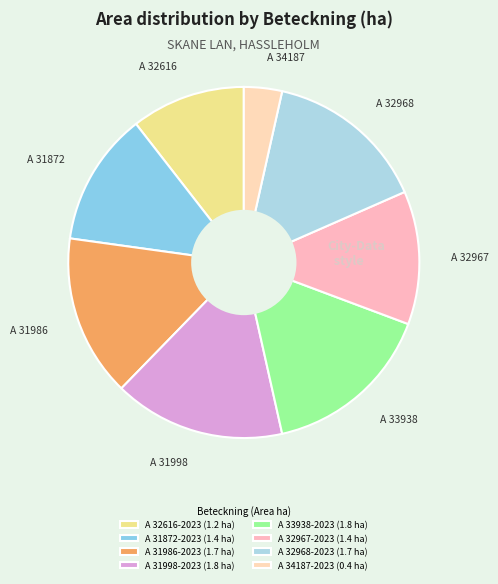

Count the number of slices in the pie.

8